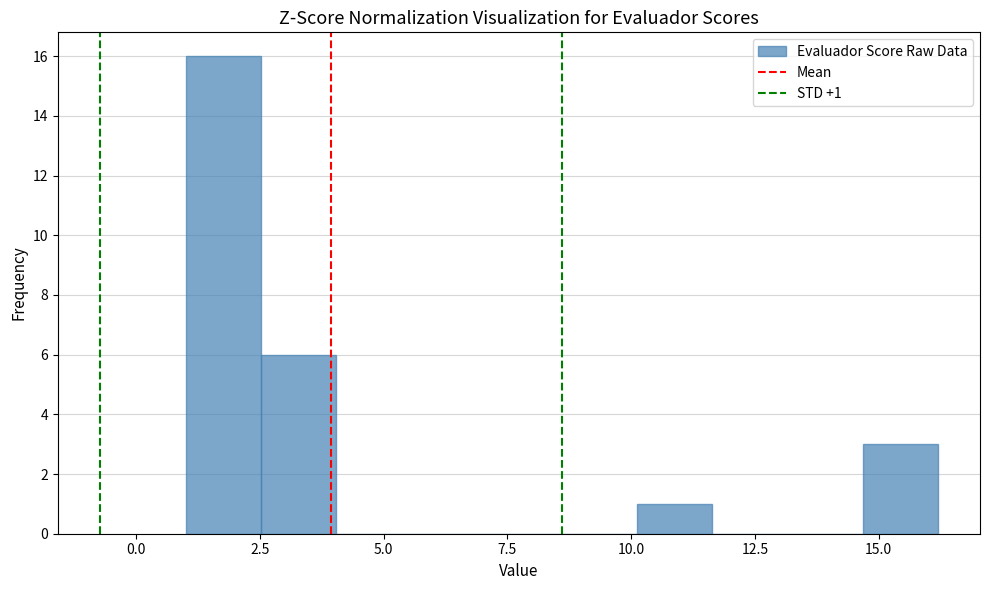

Read against the x-axis, roughly where is the centre of the tallest bar?

2.0